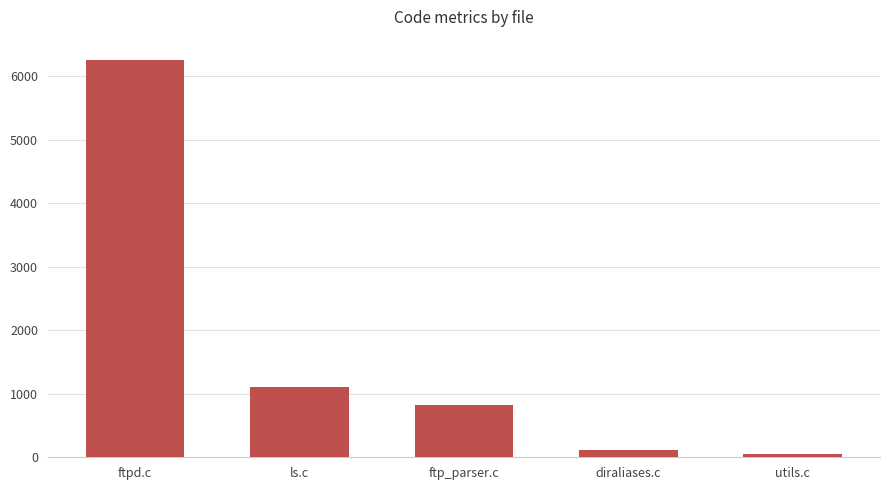

At which category does the chart reach its peak across all series?

ftpd.c